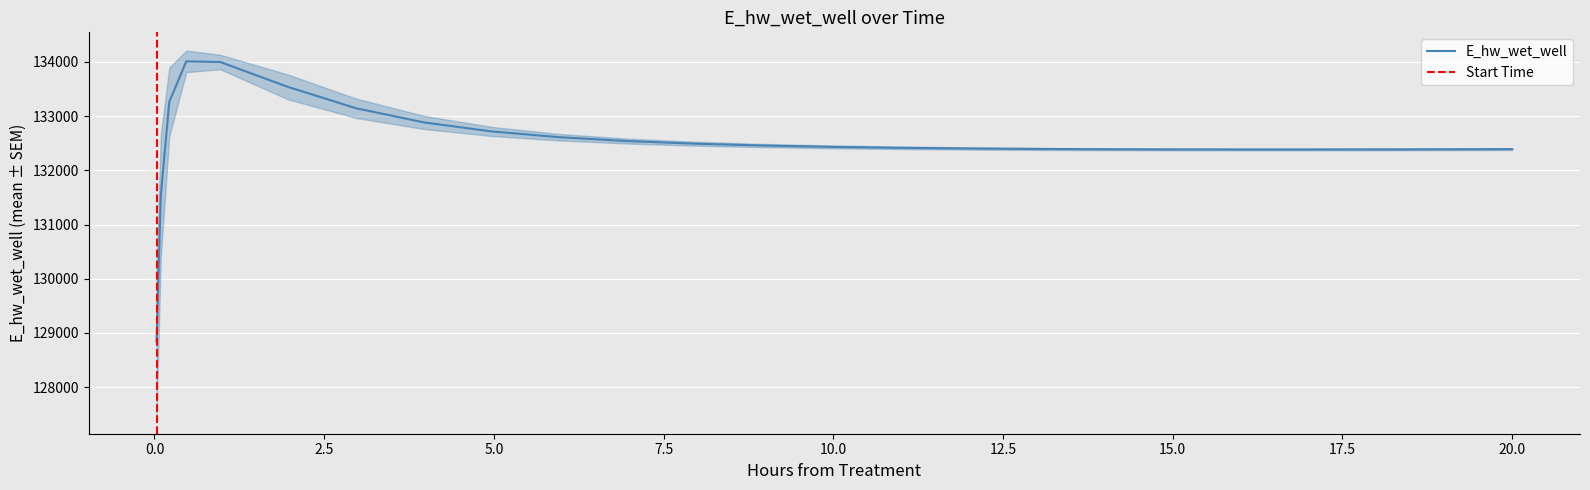

Approximately how many times larger is the value at 0.46875 compared to 1.96875?

1.0